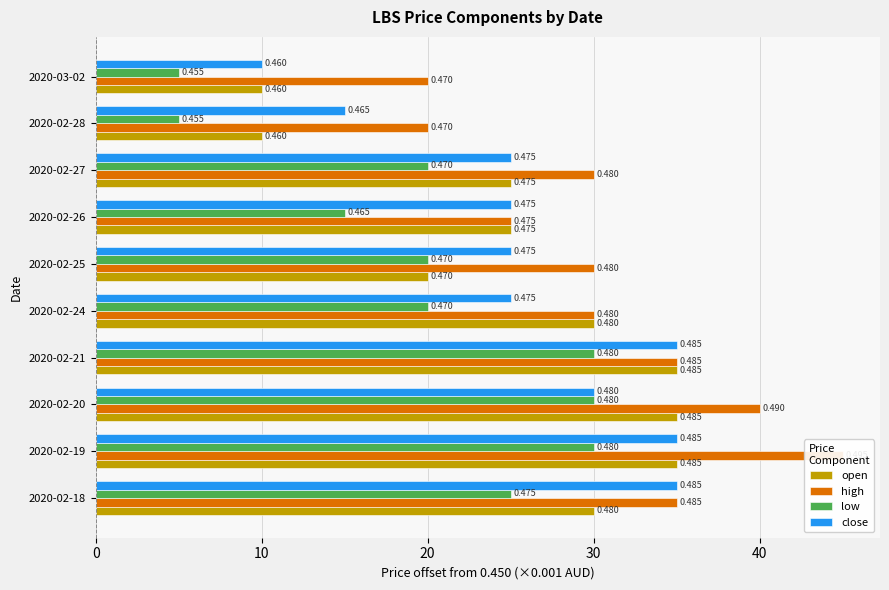

What are all the series names shown in the legend?

open, high, low, close